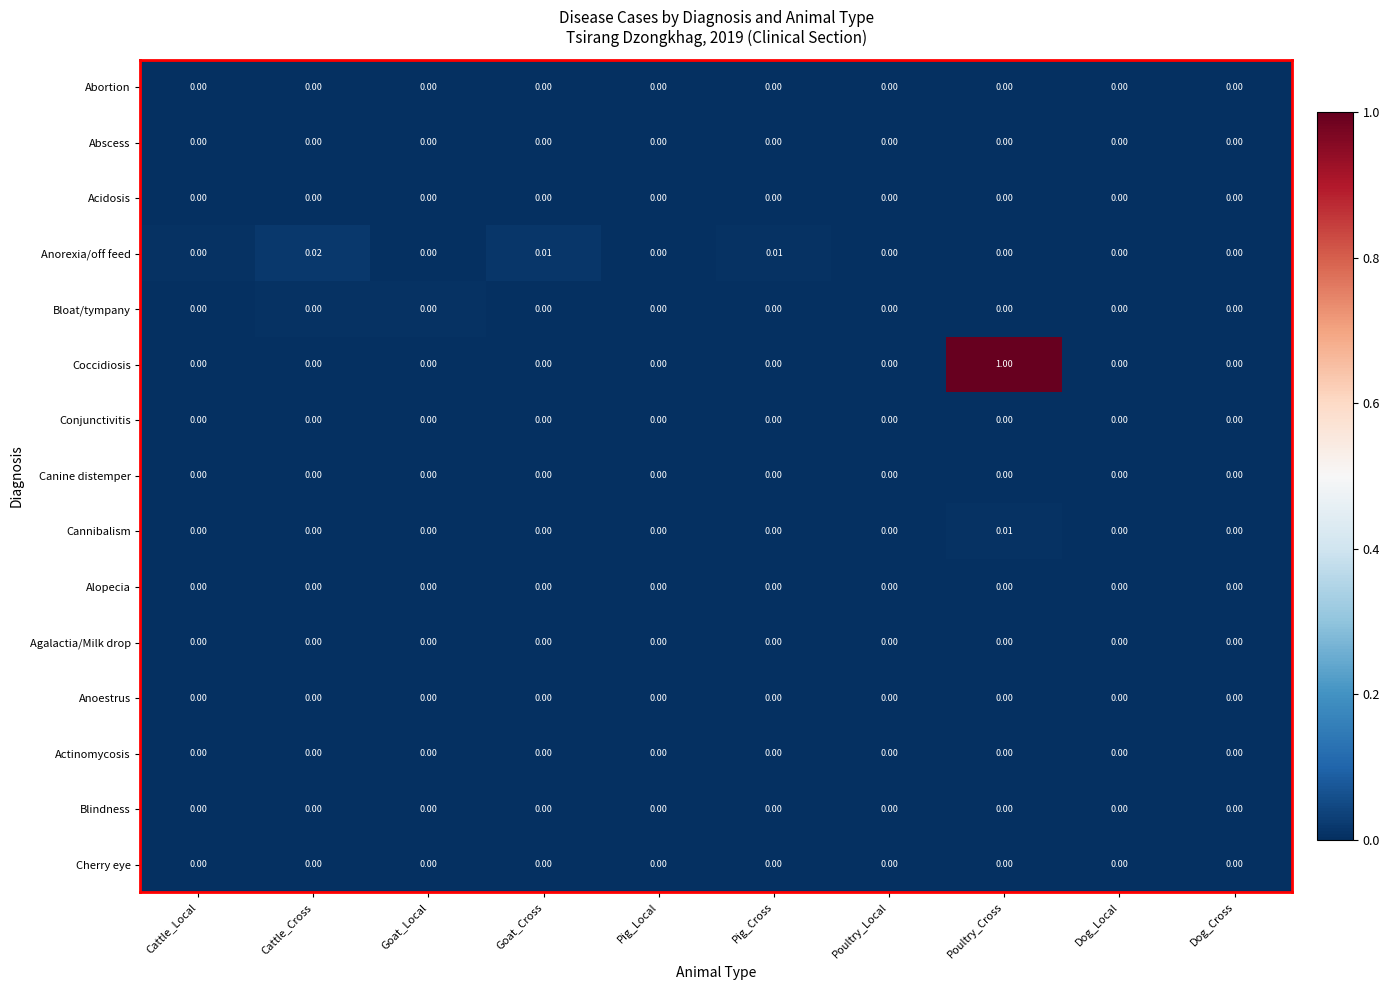

At which category is the sum across all series the highest?

Poultry_Cross